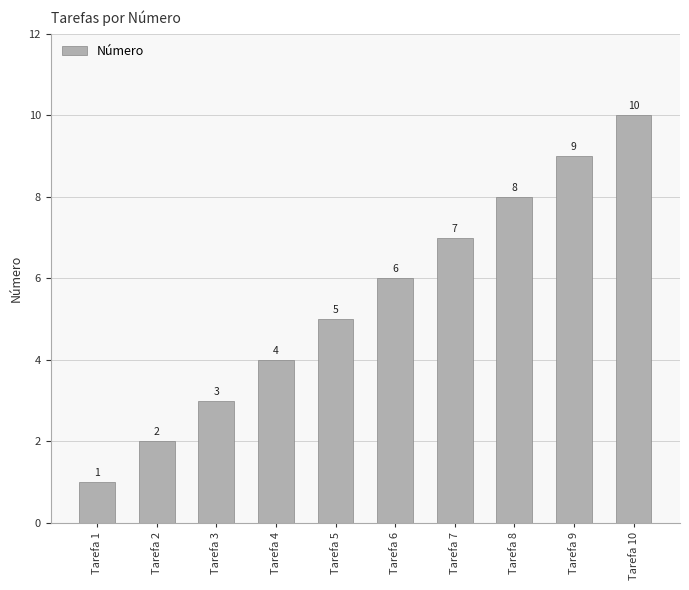

Are the bars horizontal?

No